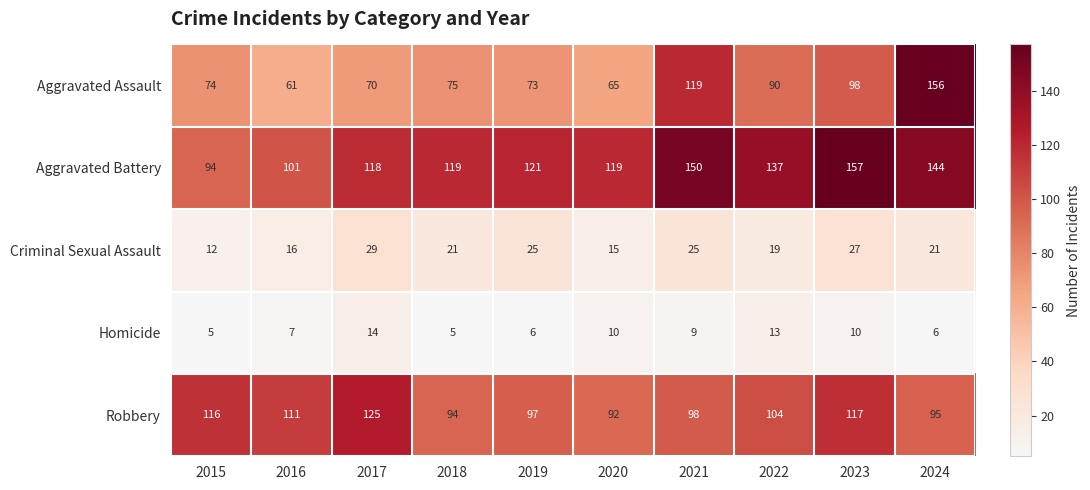

List the labels in order of Robbery value, smallest first.

2020, 2018, 2024, 2019, 2021, 2022, 2016, 2015, 2023, 2017